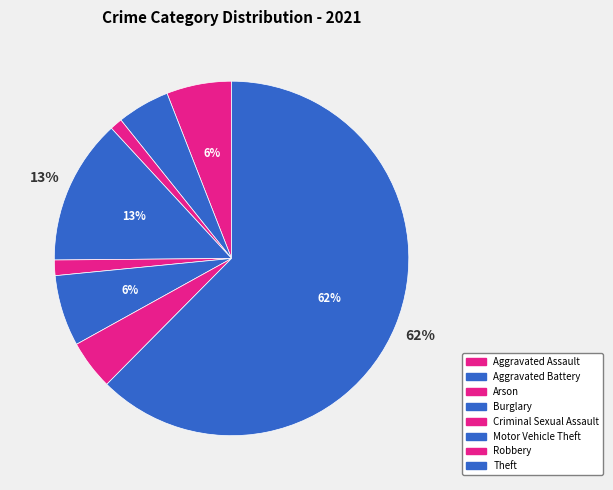

To the nearest percent, what percentage of the pie is Criminal Sexual Assault?

1%